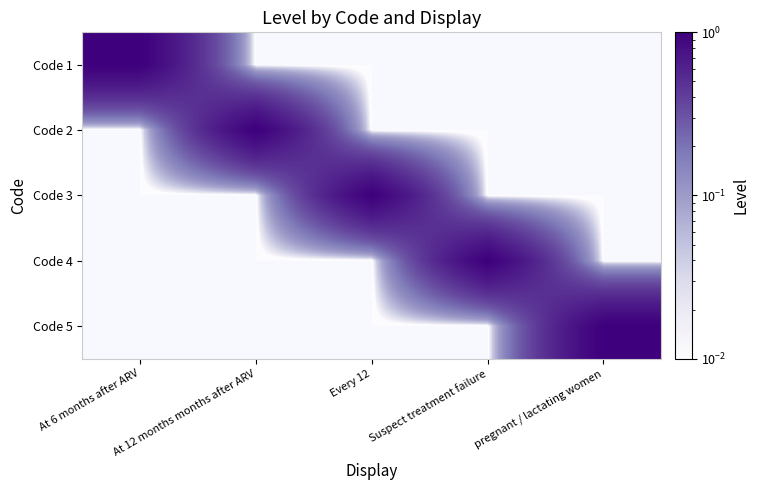

Between Every 12 and pregnant / lactating women, which series saw the biggest shift?

Code 3